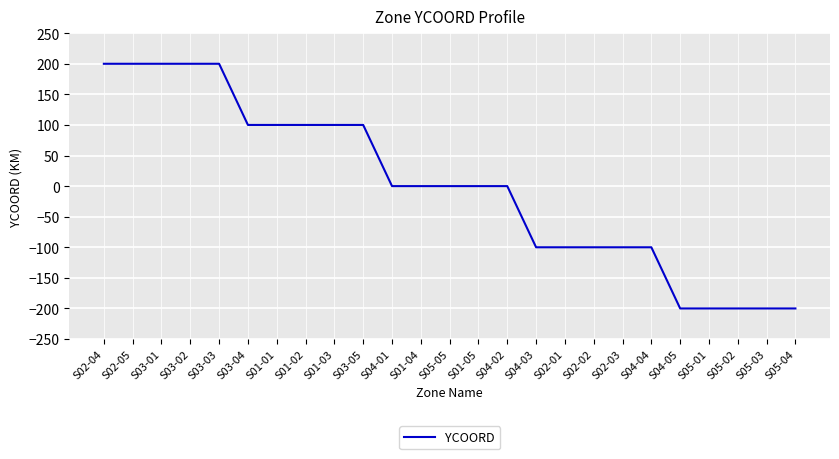

What position from the right is S01-03?

17